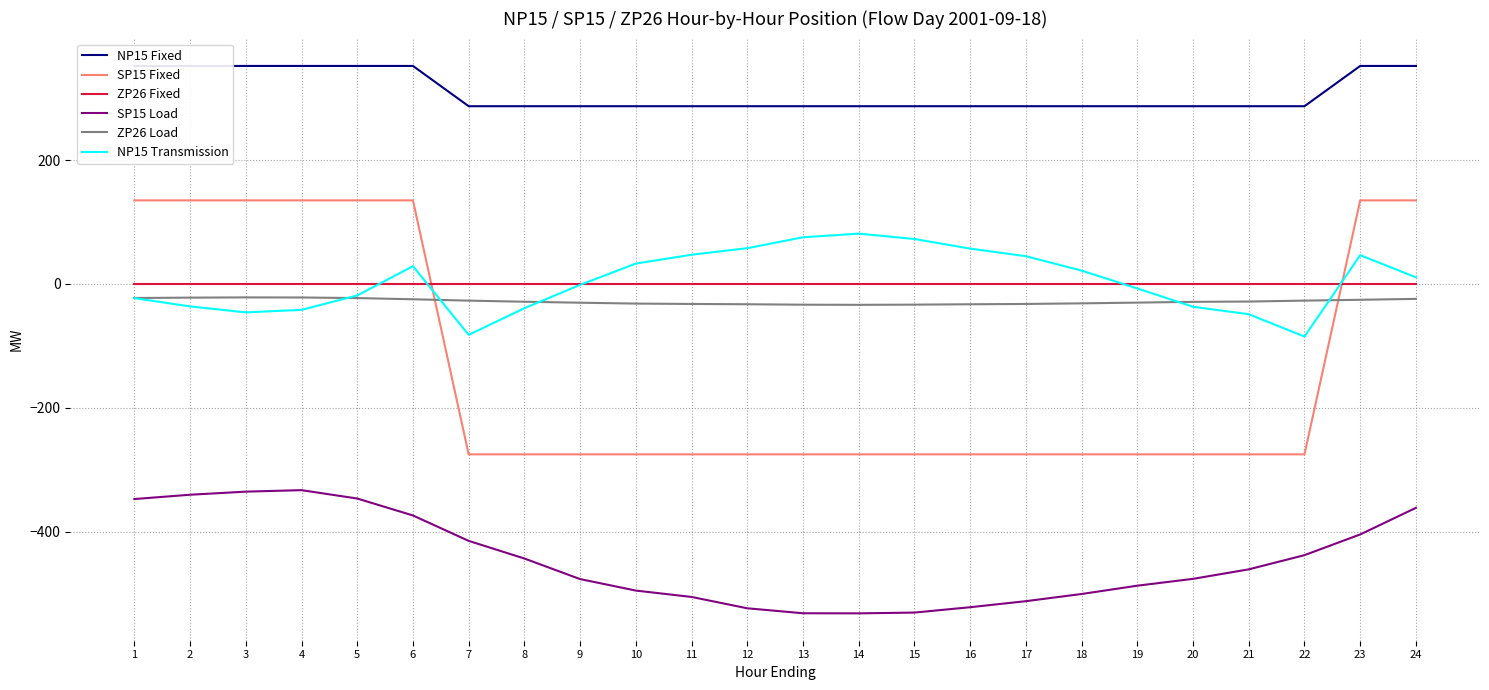

At which label does ZP26 Load first exceed -28?

1